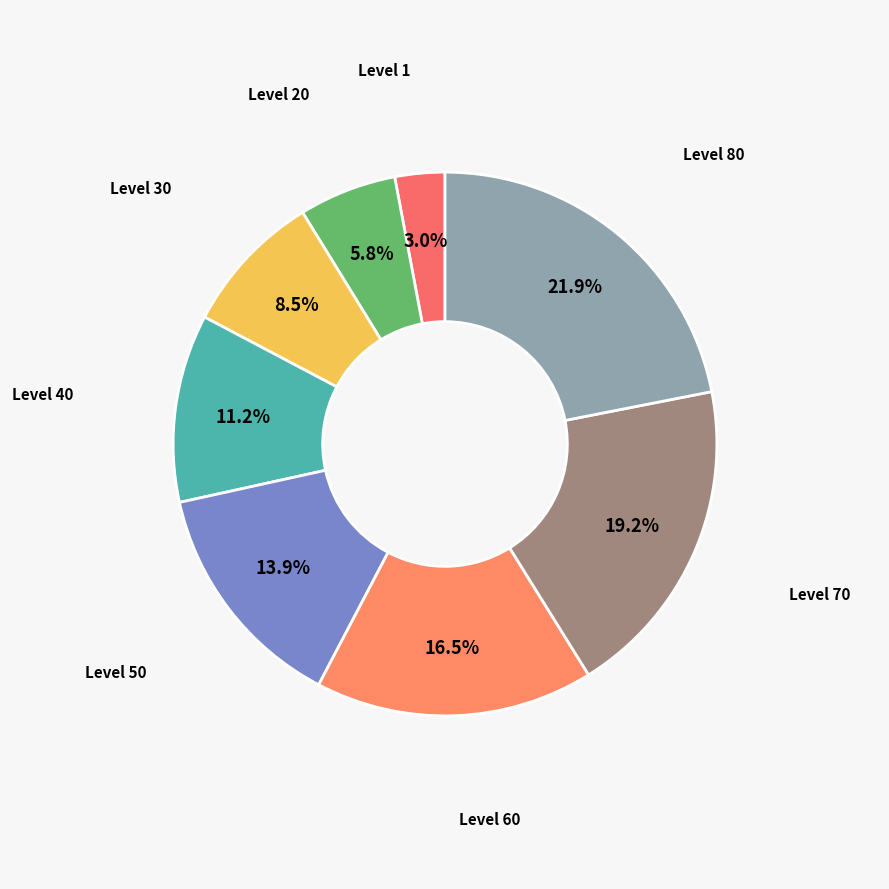

Is there a majority slice in this chart?

No